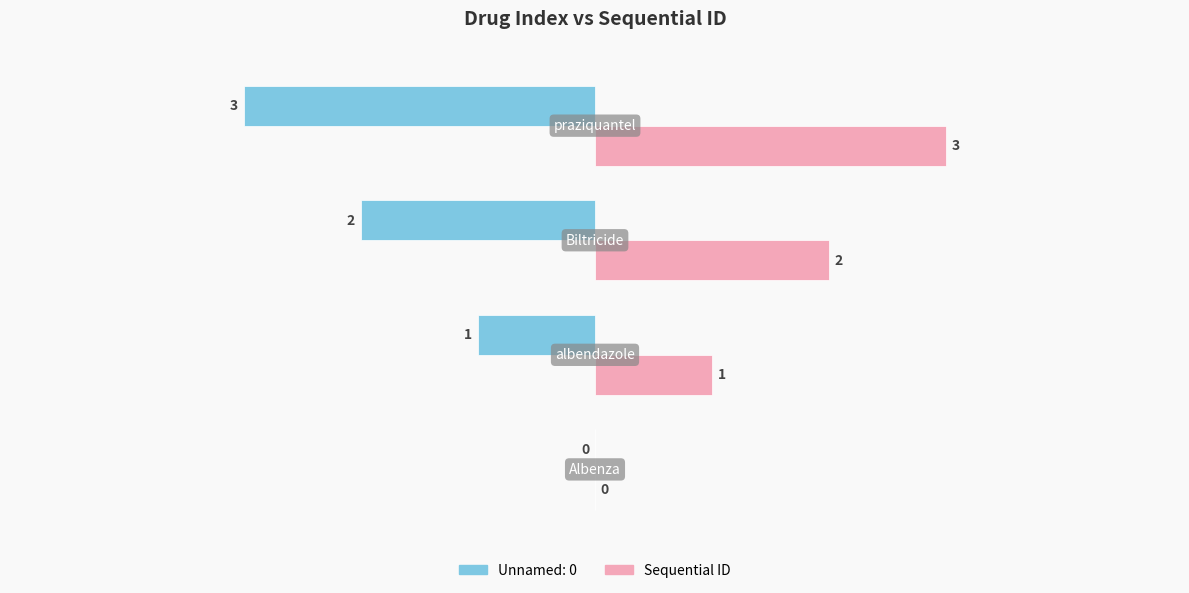

How many series are shown in this chart?

2